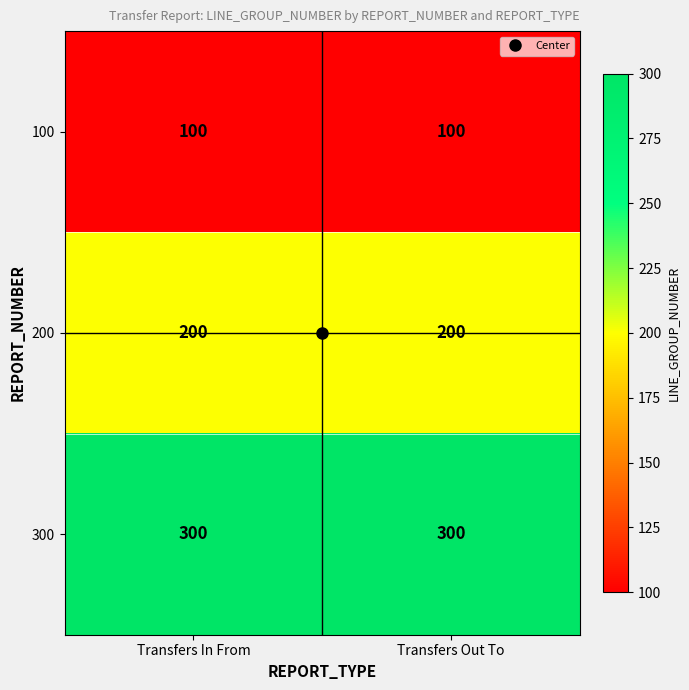

Read the 300 value at Transfers Out To.

300